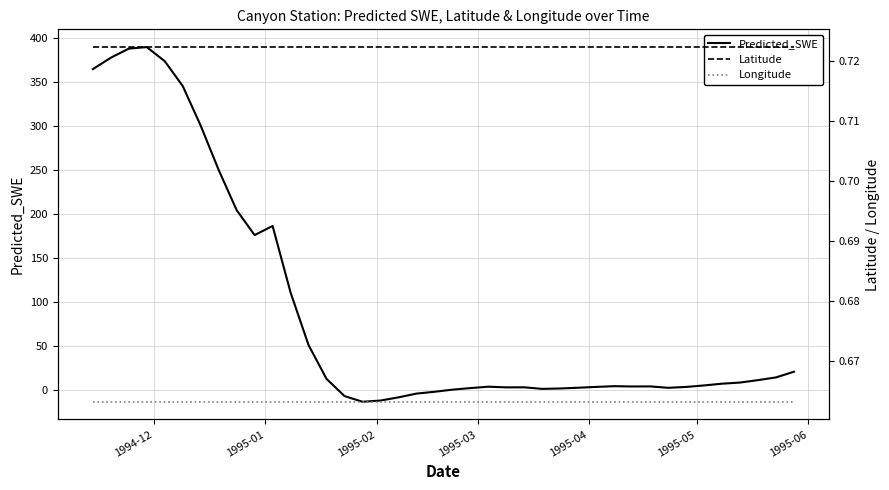

The value of Predicted_SWE at 1995-05 is 530.1. True or false?

False